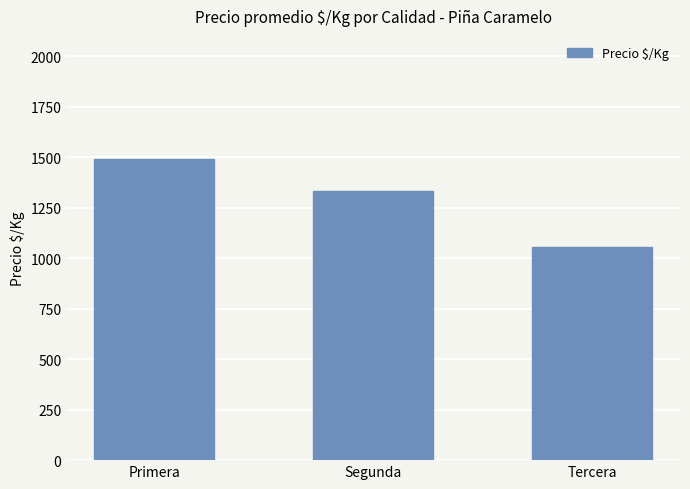

Is it true that the value at Primera is 1491?

True